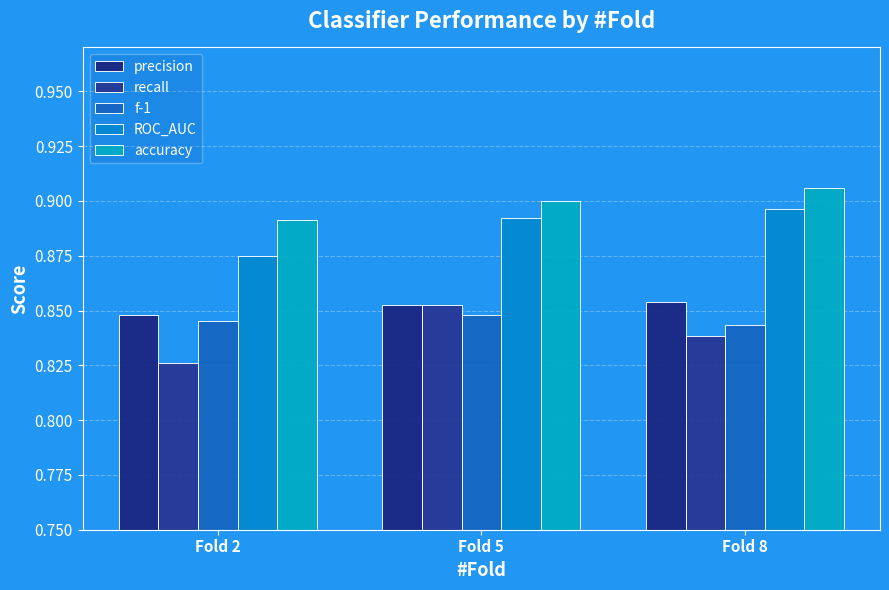

The f-1 series shows 0.8 at Fold 8. True or false?

True